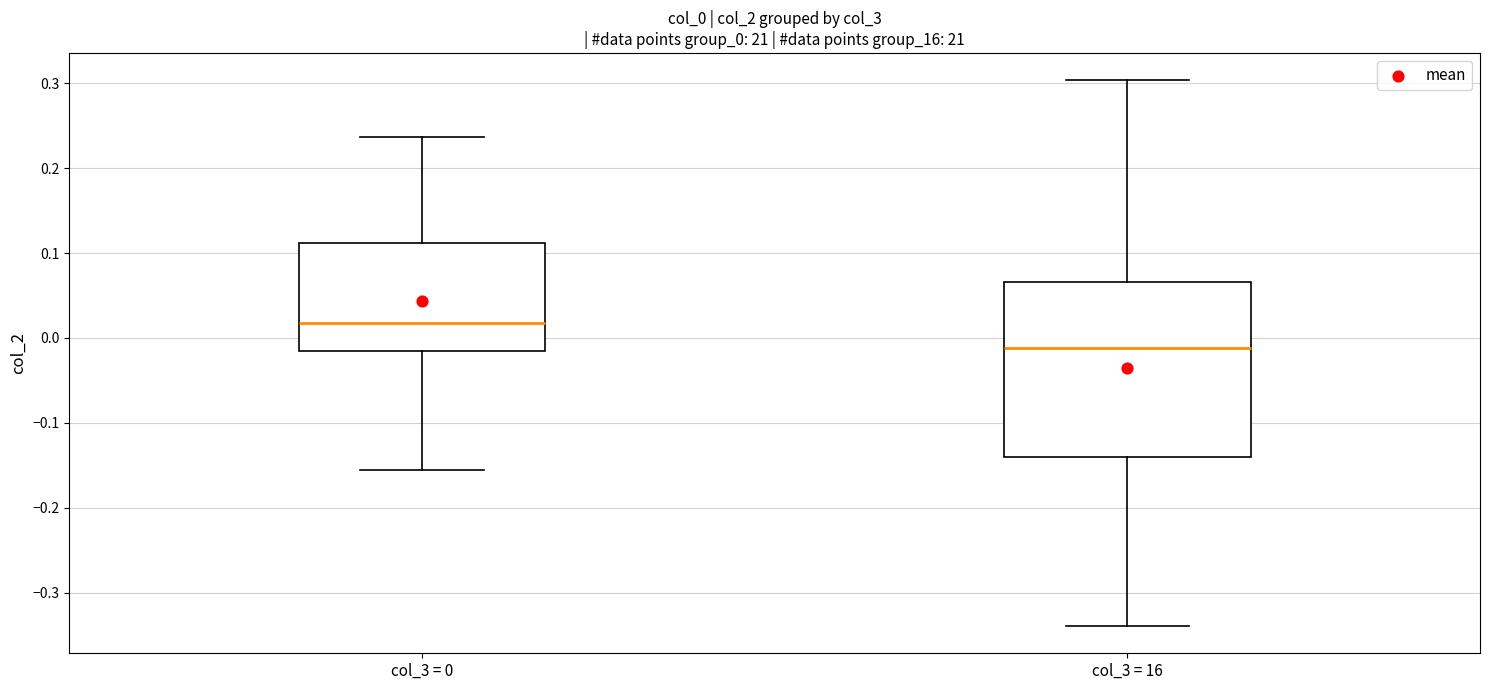

Comparing the boxes themselves (not the whiskers), which one is the tallest?

col_3 = 16